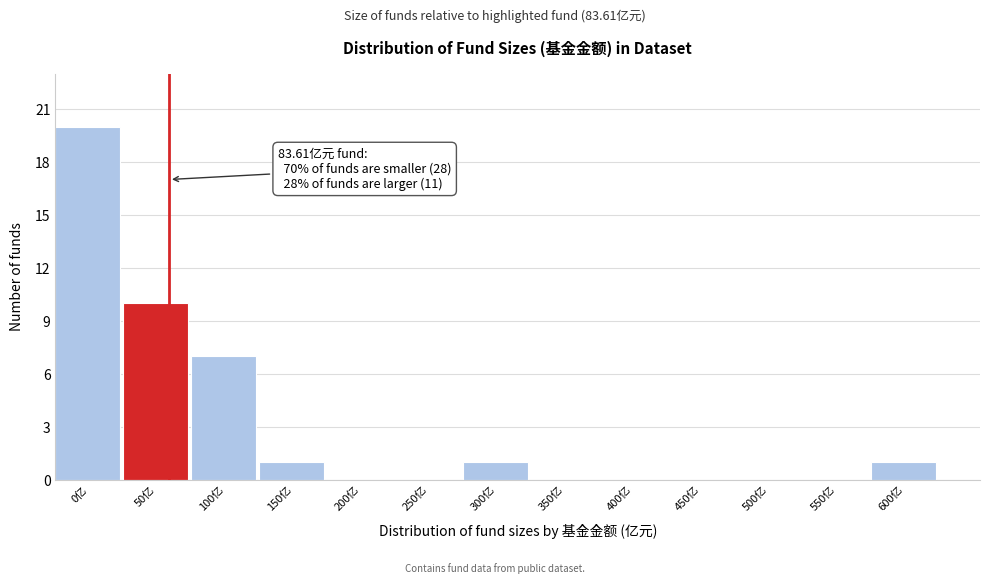

Reading left to right, extract all data points from this chart.

0亿=20	50亿=10	100亿=7	150亿=1	200亿=0	250亿=0	300亿=1	350亿=0	400亿=0	450亿=0	500亿=0	550亿=0	600亿=1